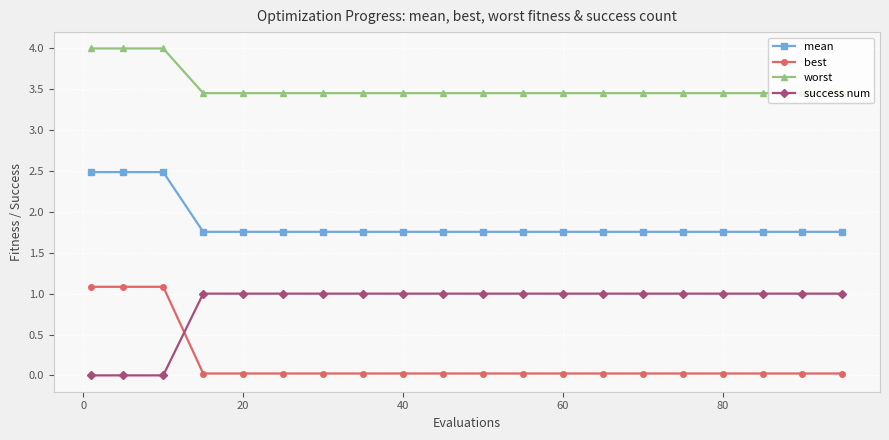

What is the difference between the maximum and minimum values in the mean series?

0.7